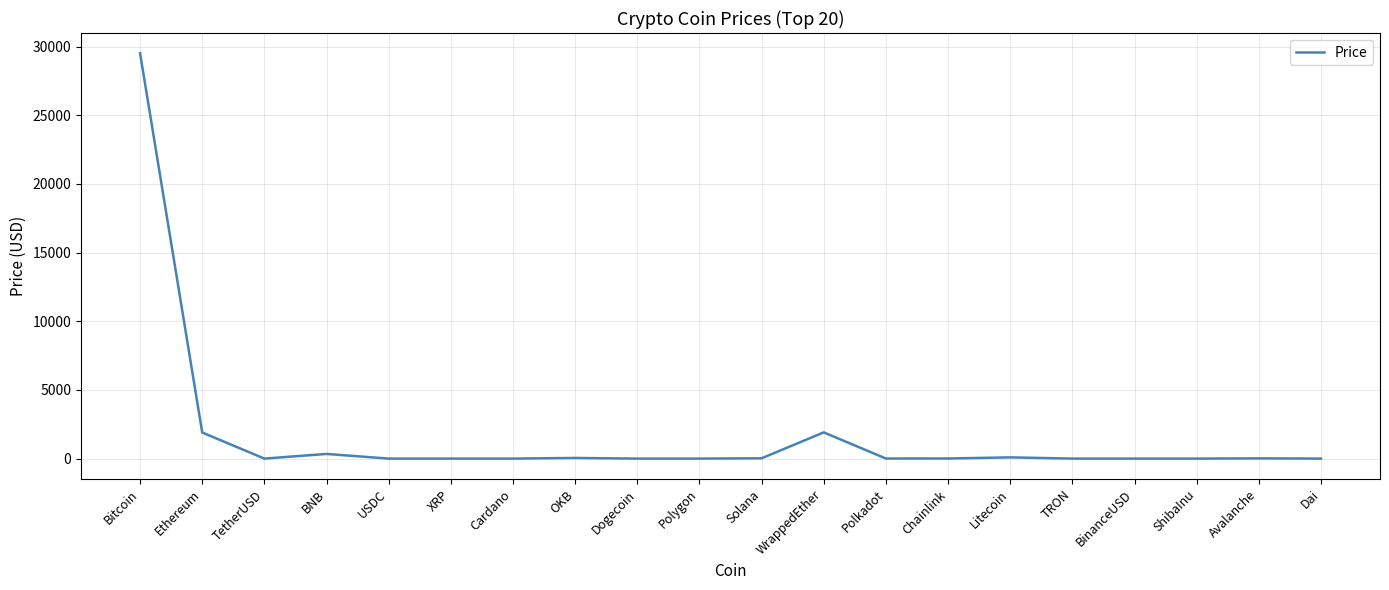

What is the difference between the maximum and minimum values?

29512.1